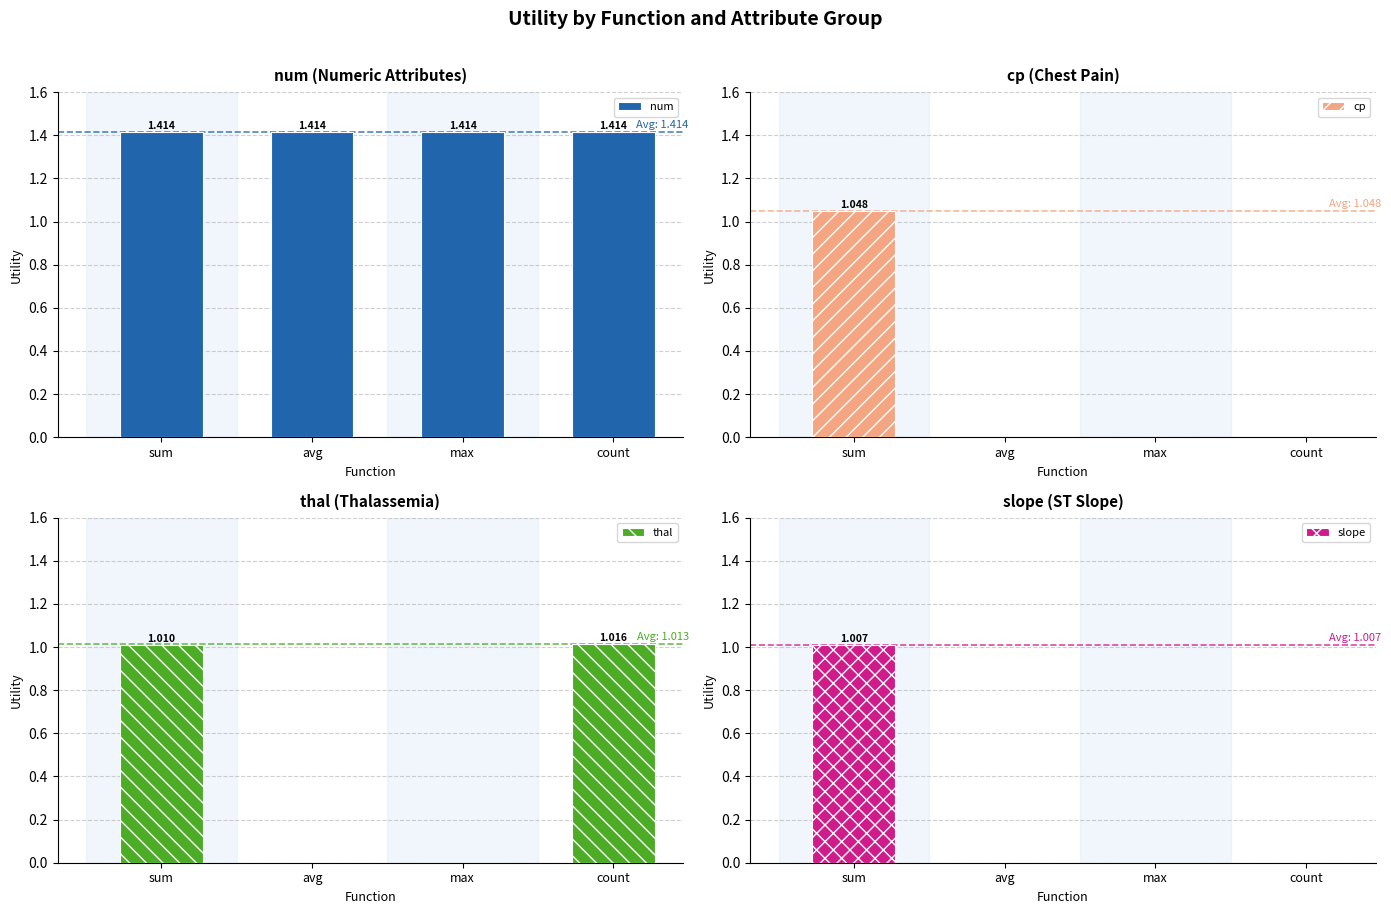

The cp series shows 0.7 at avg. True or false?

False